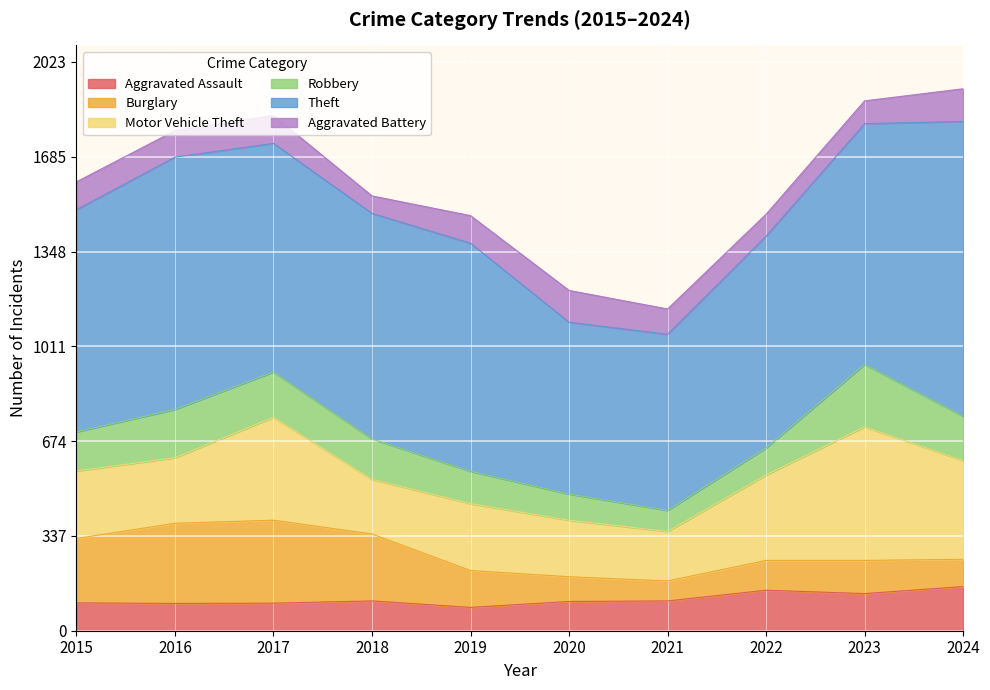

Is it true that Robbery equals 238 at 2016?

False